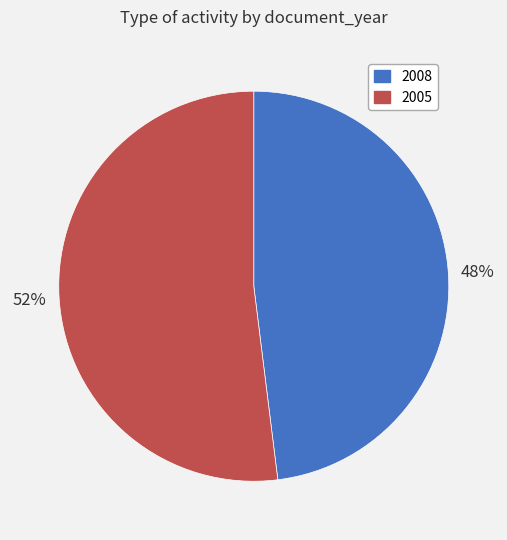

Combined, do 2008 and 2005 account for over 50%?

Yes